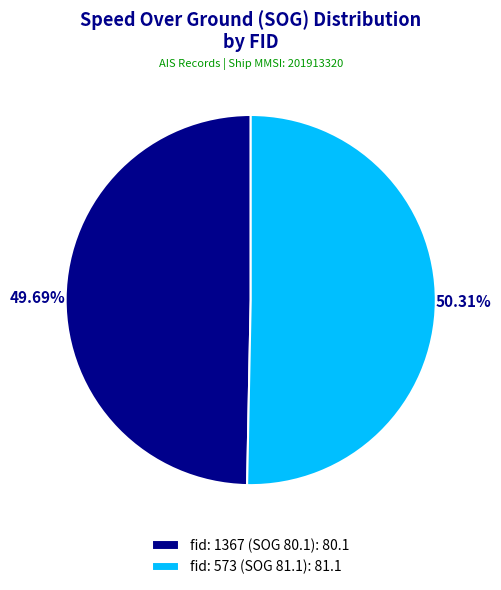

To the nearest percent, what is the difference between the fid: 1367 (SOG 80.1) and fid: 573 (SOG 81.1) slice percentages?

1%